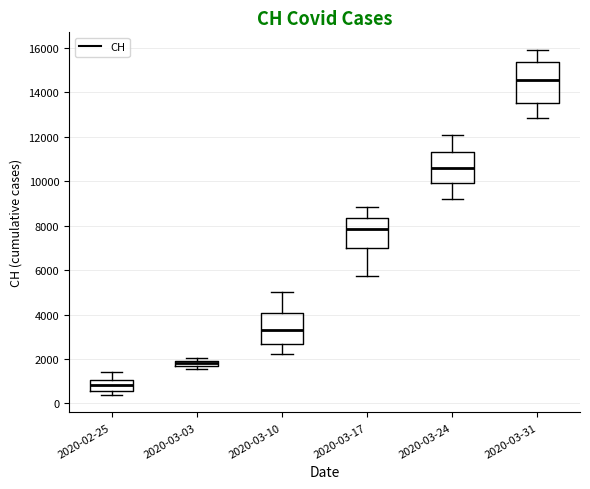

Where does the median line of the box for 2020-03-24 sit on the y-axis? The values are not printed on the chart, so give them approximately, as read against the axis.

10600